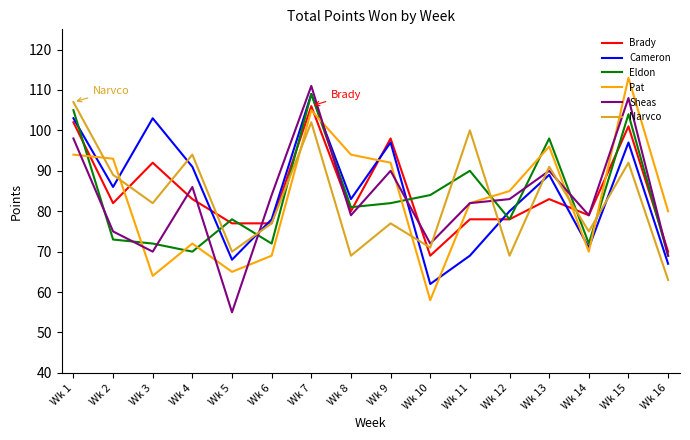

What is the average value of the Pat series?

83